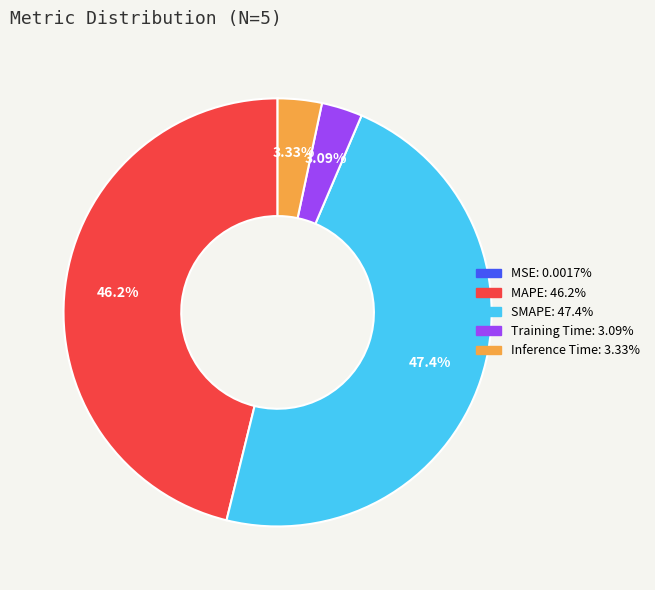

What percentage is the MAPE slice, to the nearest percent?

46%